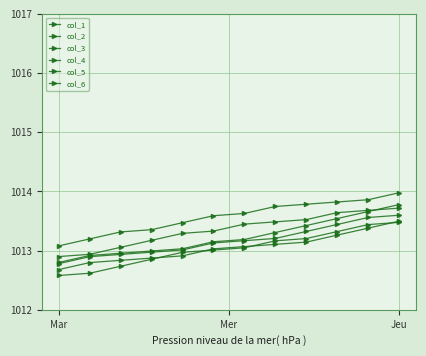

How many lines are shown in the chart?

6